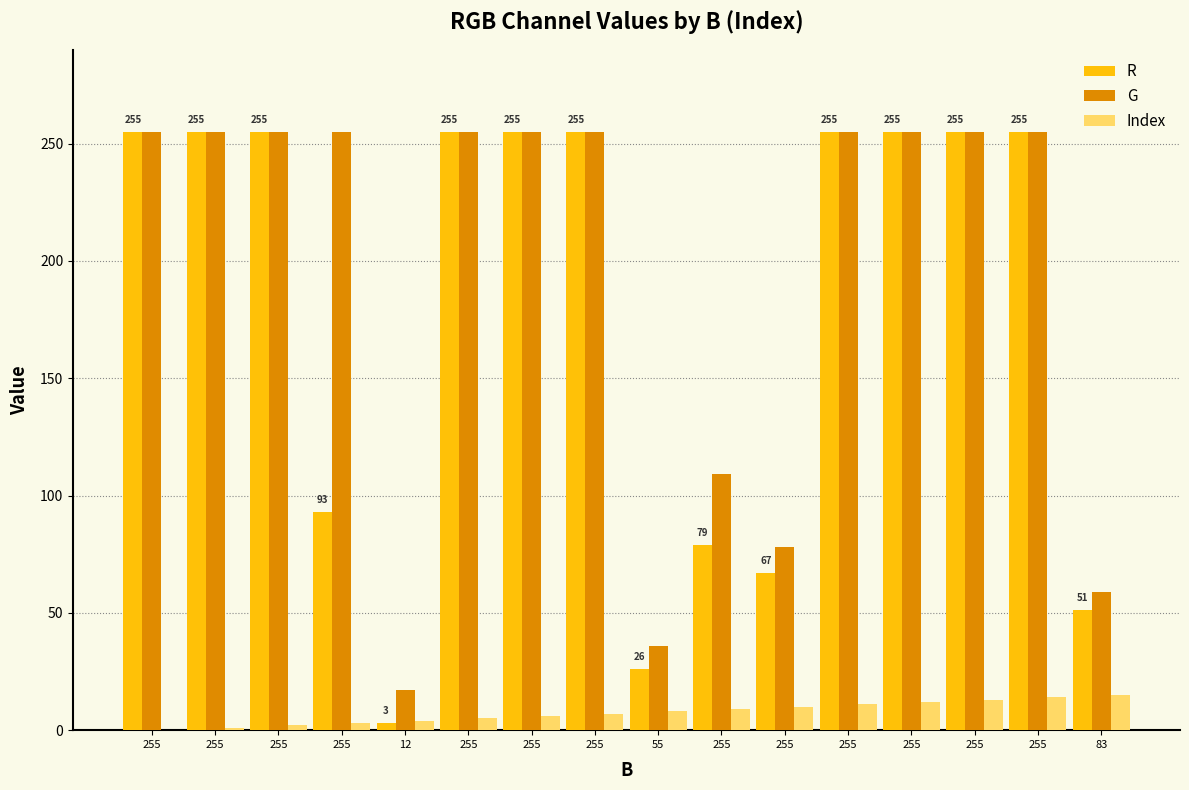

Reading right to left, extract all data points from this chart.

R: 83=51	255=255	255=255	255=255	255=255	255=67	255=79	55=26	255=255	255=255	255=255	12=3	255=93	255=255	255=255	255=255
G: 83=59	255=255	255=255	255=255	255=255	255=78	255=109	55=36	255=255	255=255	255=255	12=17	255=255	255=255	255=255	255=255
Index: 83=15	255=14	255=13	255=12	255=11	255=10	255=9	55=8	255=7	255=6	255=5	12=4	255=3	255=2	255=1	255=0